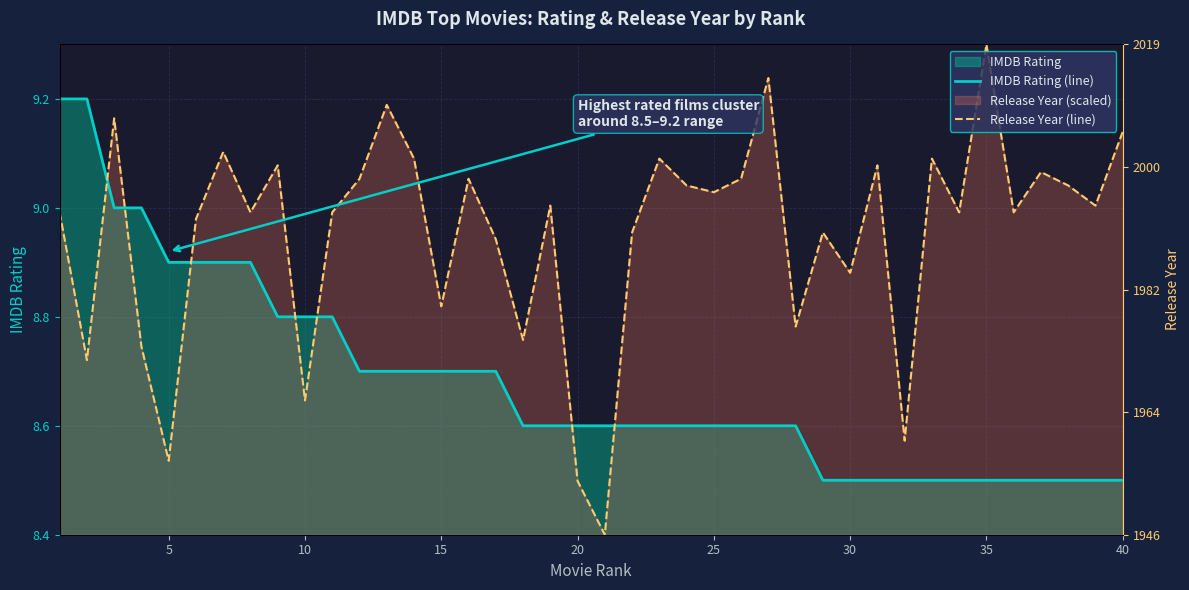

Reading right to left, transcribe all the data shown in this chart.

IMDB Rating (line): 8.5	8.5	8.5	8.5	8.5	8.5	8.5	8.5	8.5	8.5	8.5	8.5	8.6	8.6	8.6	8.6	8.6	8.6	8.6	8.6	8.6	8.6	8.6	8.7	8.7	8.7	8.7	8.7	8.7	8.8	8.8	8.8	8.9	8.9	8.9	8.9	9.0	9.0	9.2	9.2
Release Year (line): 9.1	9.0	9.0	9.1	9.0	9.3	9.0	9.1	8.6	9.1	8.9	9.0	8.8	9.2	9.1	9.0	9.0	9.1	9.0	8.4	8.5	9.0	8.8	8.9	9.1	8.8	9.1	9.2	9.1	9.0	8.6	9.1	9.0	9.1	9.0	8.5	8.7	9.2	8.7	9.0